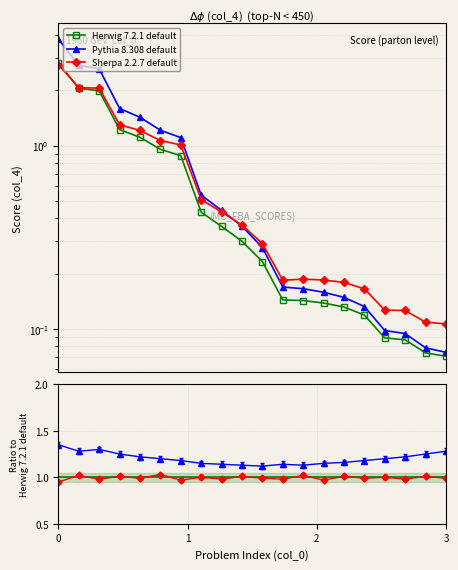

In Ratio A, how many points are lower than both neighbors (excluding endpoints)?

3